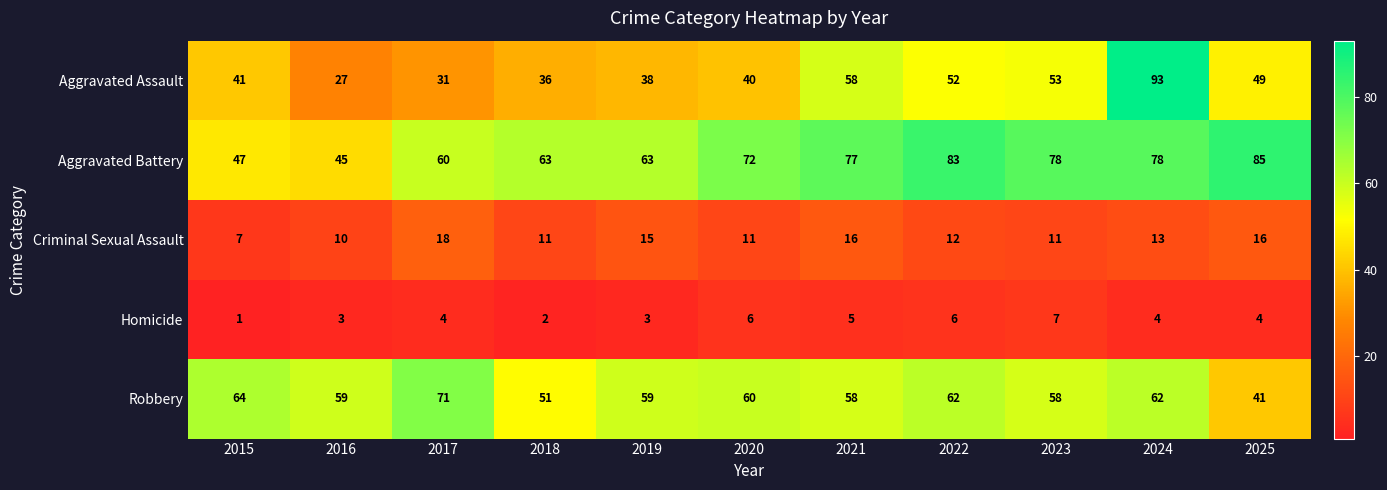

At 2017, list the series in order from largest to smallest.

Robbery, Aggravated Battery, Aggravated Assault, Criminal Sexual Assault, Homicide